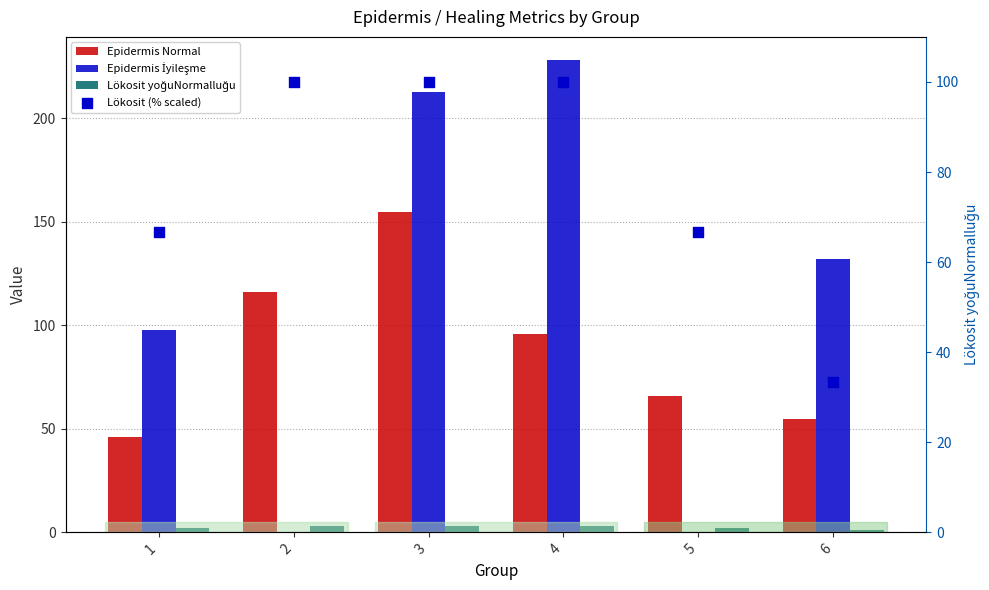

Which series has the largest total across all categories?

Epidermis İyileşme